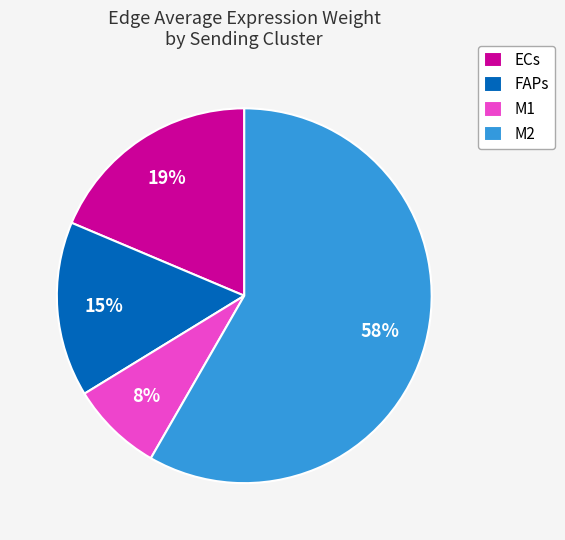

Which category has the biggest portion of the pie?

M2